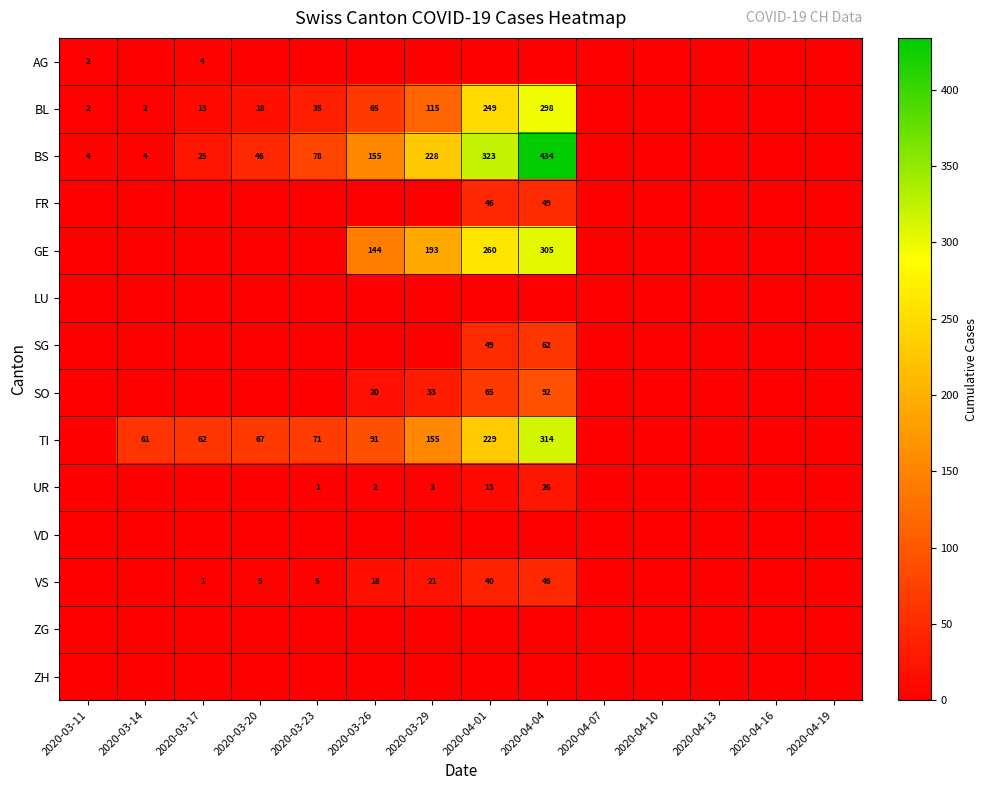

How many distinct data groups are displayed?

14